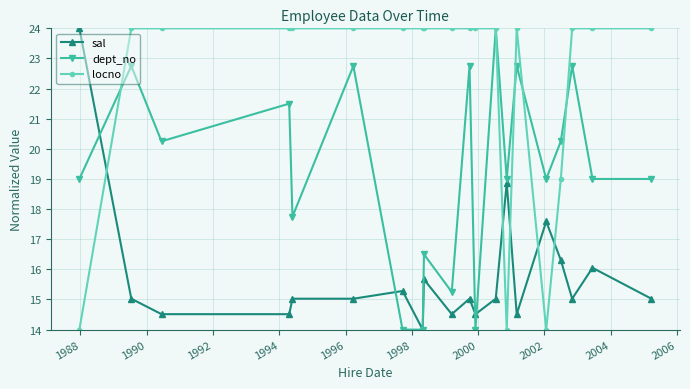

What is the sum of all sal values?

315.5